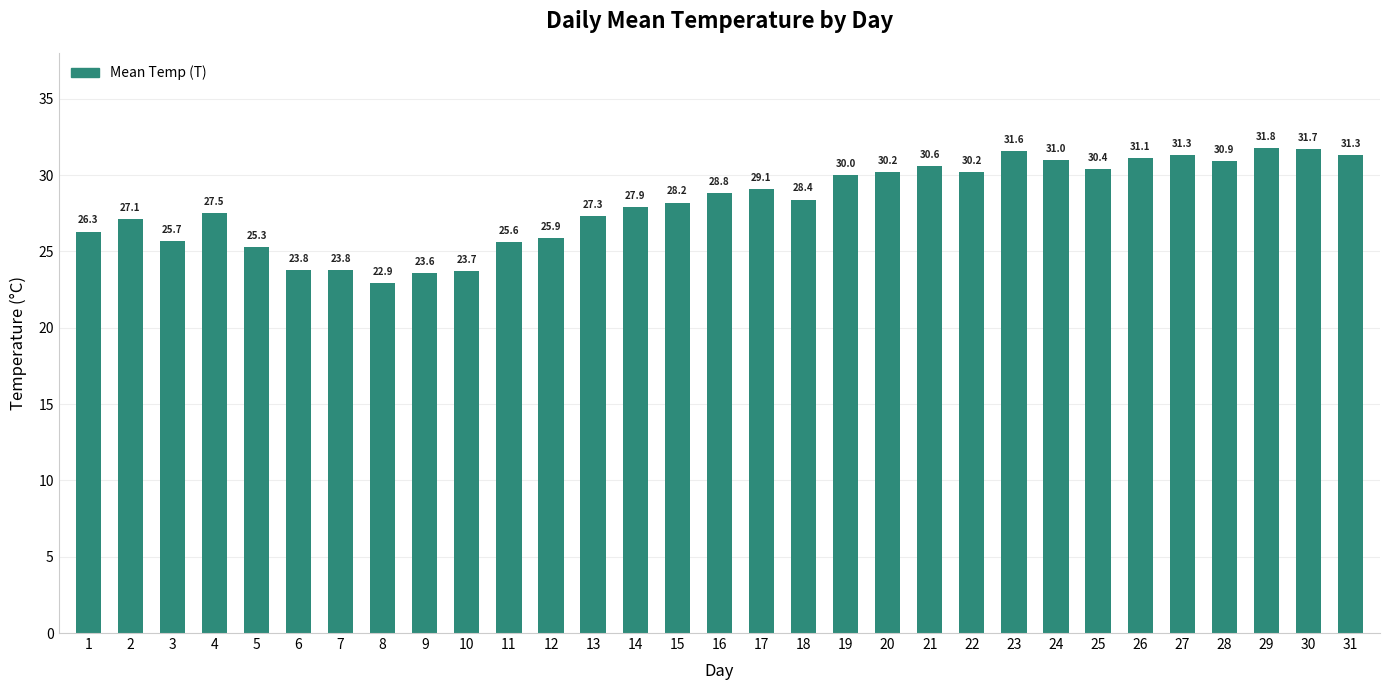

Reading left to right, list all the values displayed in this chart.

1=26.3	2=27.1	3=25.7	4=27.5	5=25.3	6=23.8	7=23.8	8=22.9	9=23.6	10=23.7	11=25.6	12=25.9	13=27.3	14=27.9	15=28.2	16=28.8	17=29.1	18=28.4	19=30.0	20=30.2	21=30.6	22=30.2	23=31.6	24=31.0	25=30.4	26=31.1	27=31.3	28=30.9	29=31.8	30=31.7	31=31.3